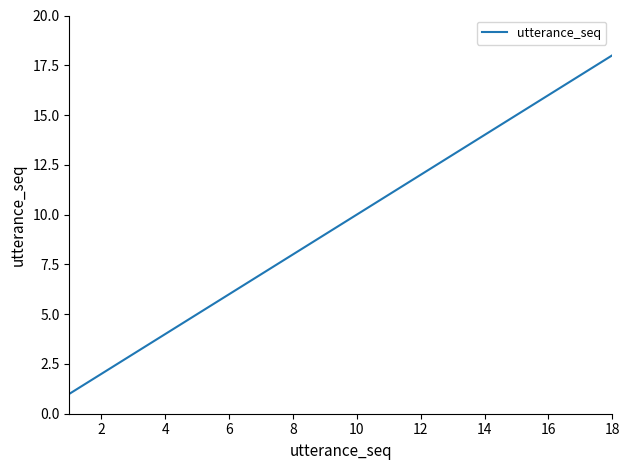

What is the maximum value shown in the chart?

18